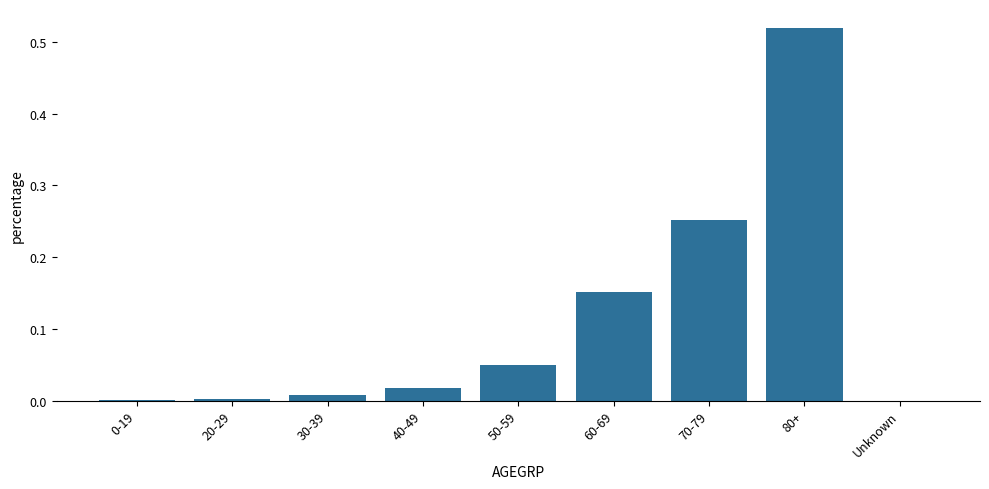

Is it true that the value at Unknown is 0.0?

True